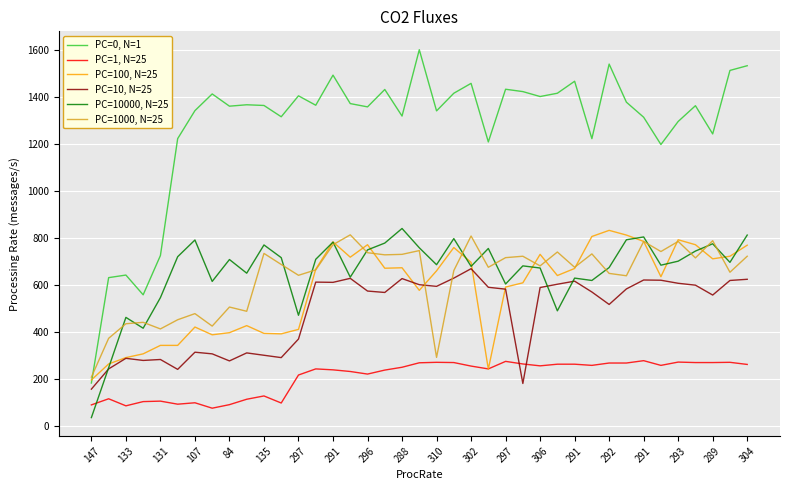

True or false: PC=0, N=1 and PC=1, N=25 intersect in this chart.

False